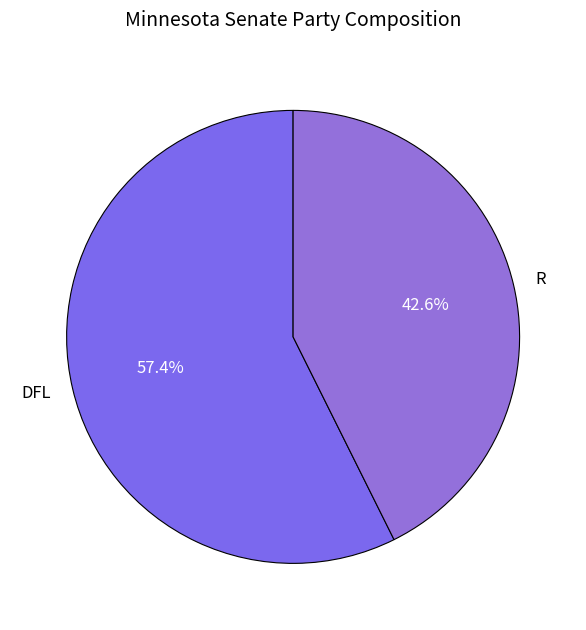

Combined, do DFL and R account for over 50%?

Yes